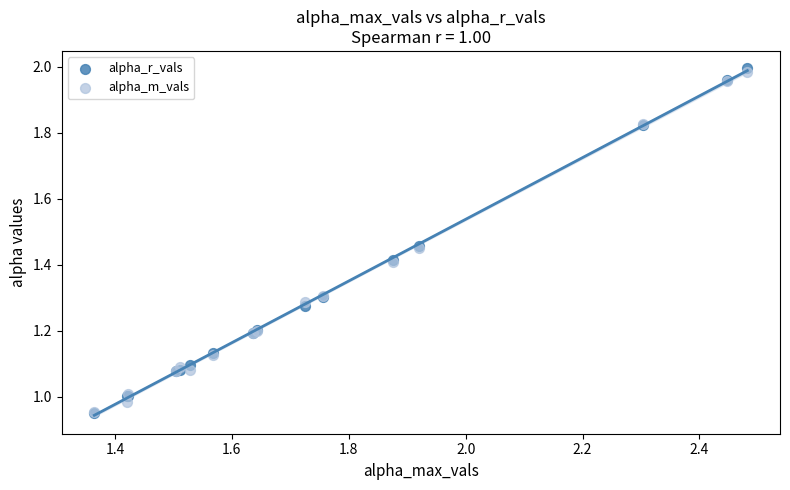

Which series has the widest spread of Y values?

alpha_r_vals